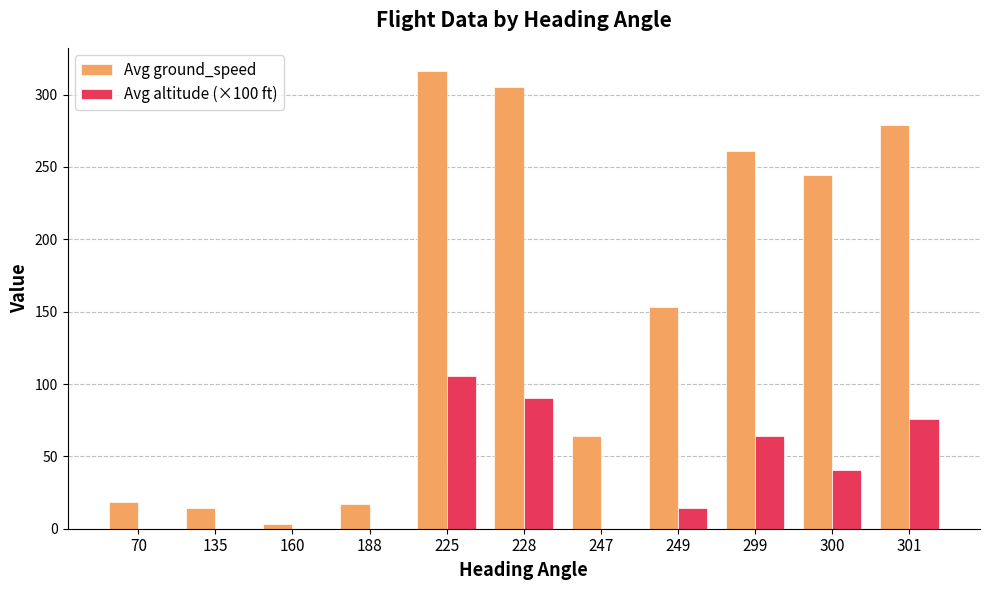

What is the sum of the Avg altitude (×100 ft) values at 228 and 299?

154.8